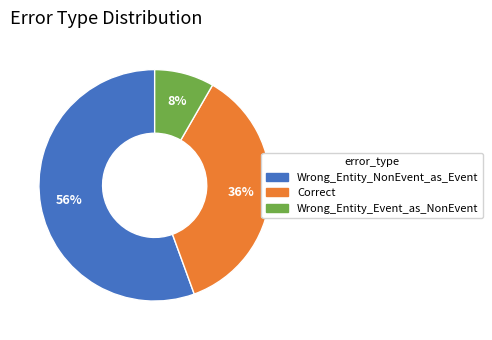

Which slice represents more than half of the pie?

Wrong_Entity_NonEvent_as_Event